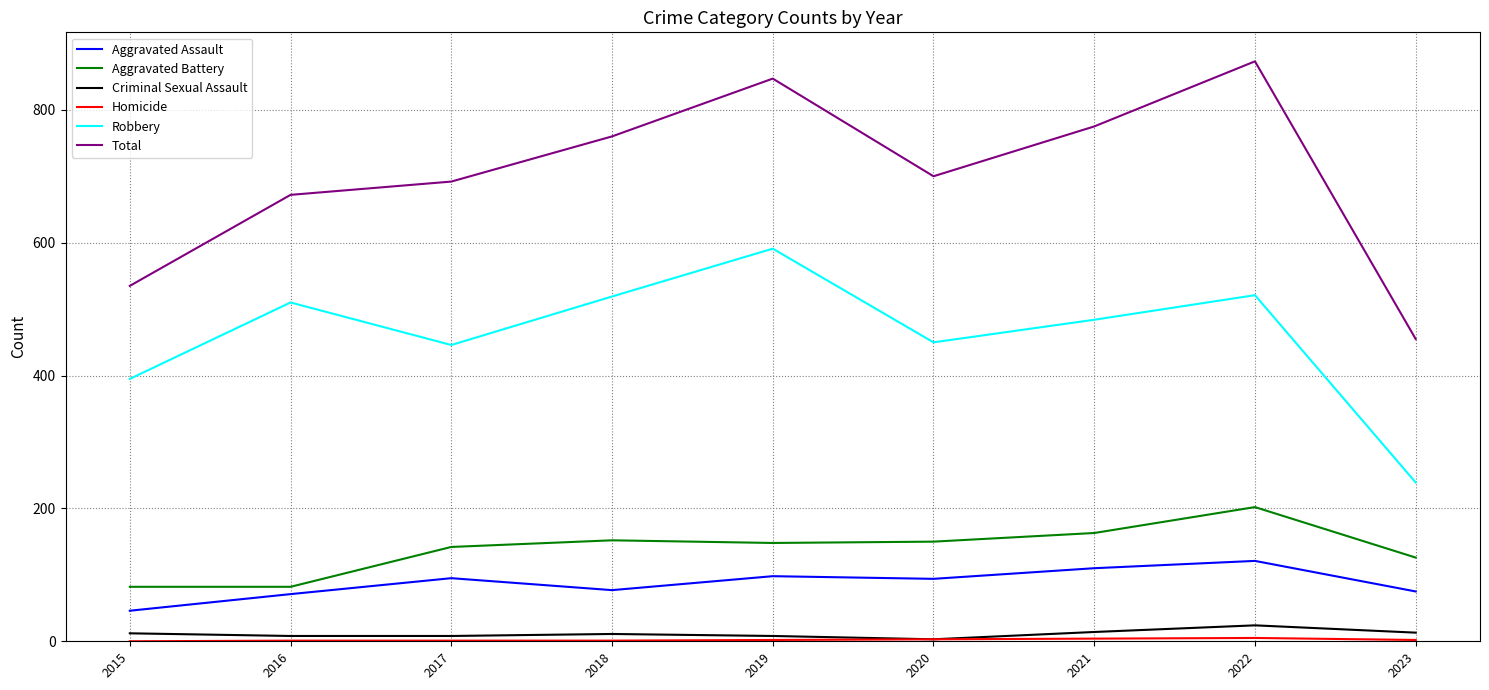

Count the number of categories in the chart.

9